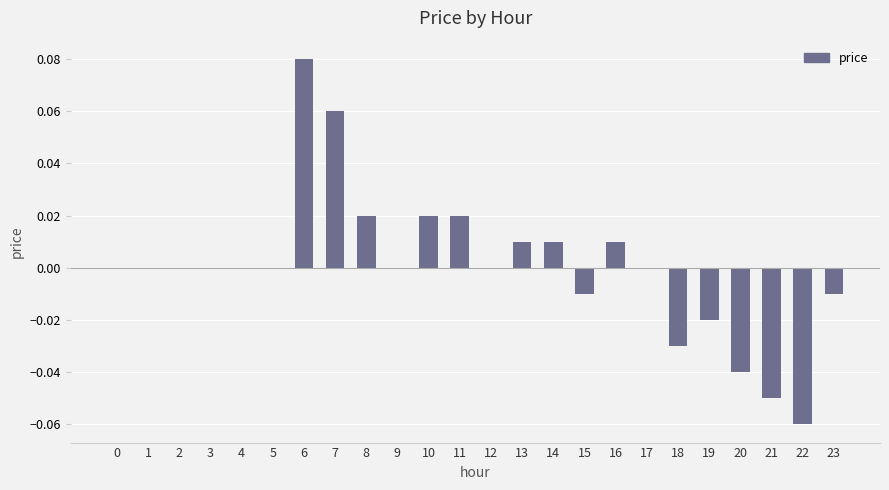

Which has a higher value, 15 or 19?

15